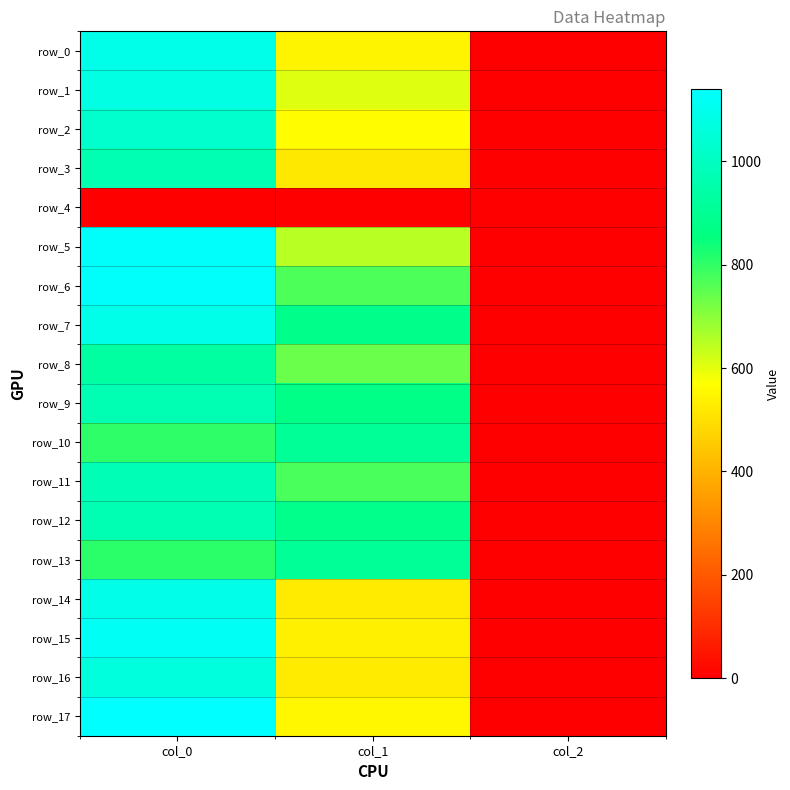

Is it true that row_8 equals 587.1 at col_0?

False